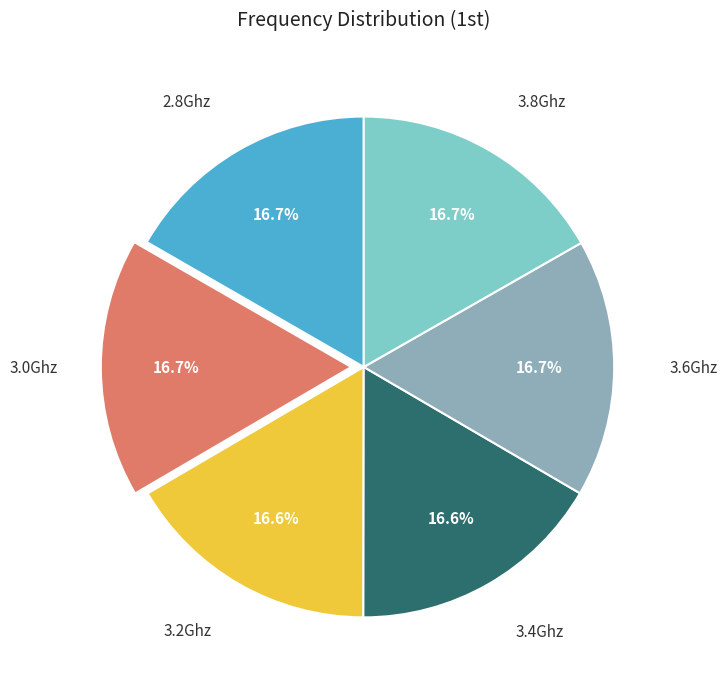

Does any single category account for the majority?

No